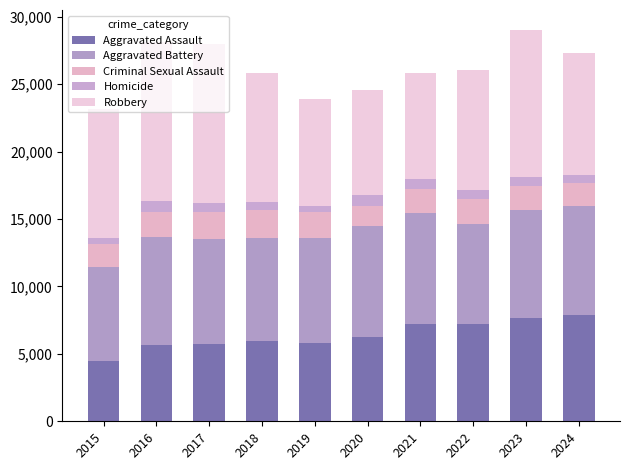

What are all the series names shown in the legend?

Aggravated Assault, Aggravated Battery, Criminal Sexual Assault, Homicide, Robbery